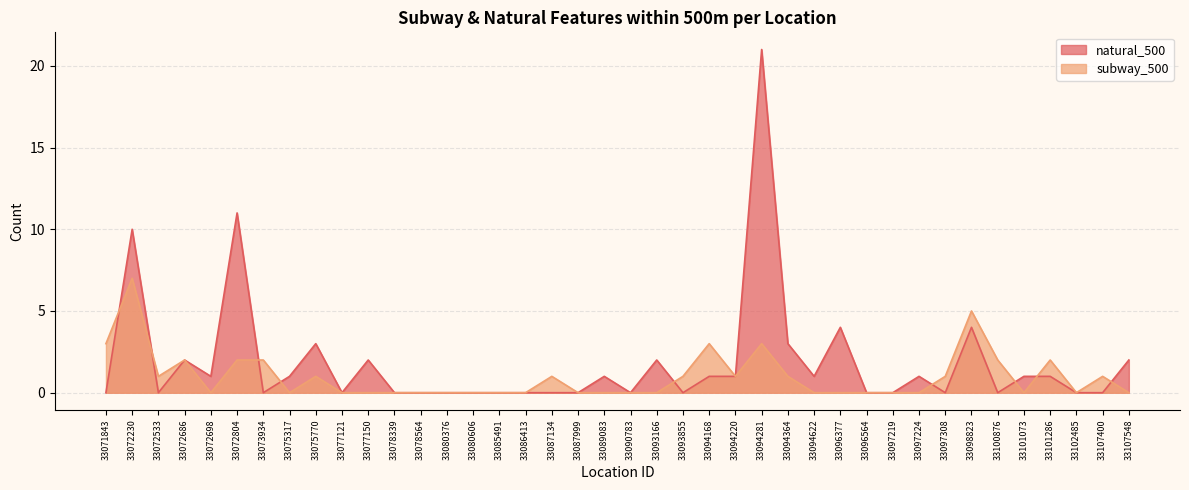

True or false: natural_500 has a value of 0 at 33101073.

False